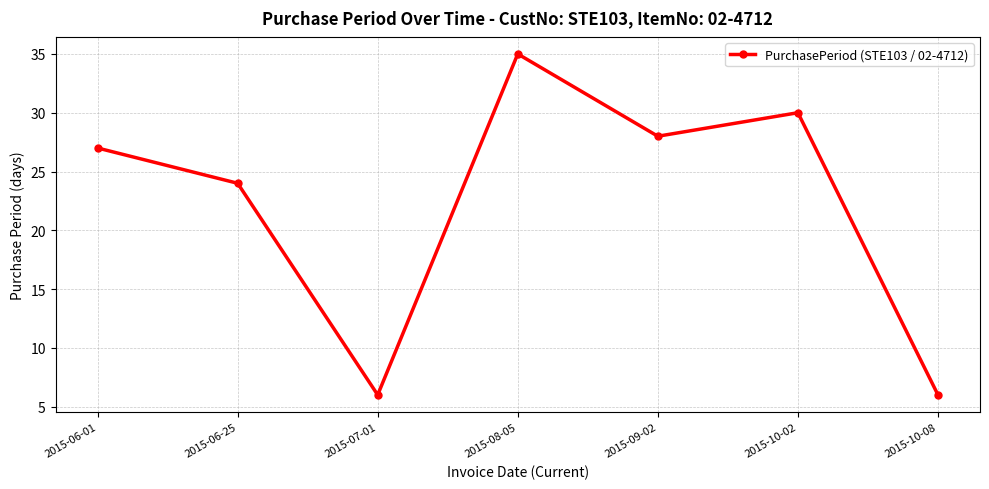

At which category does the data reach its first local valley?

2015-07-01